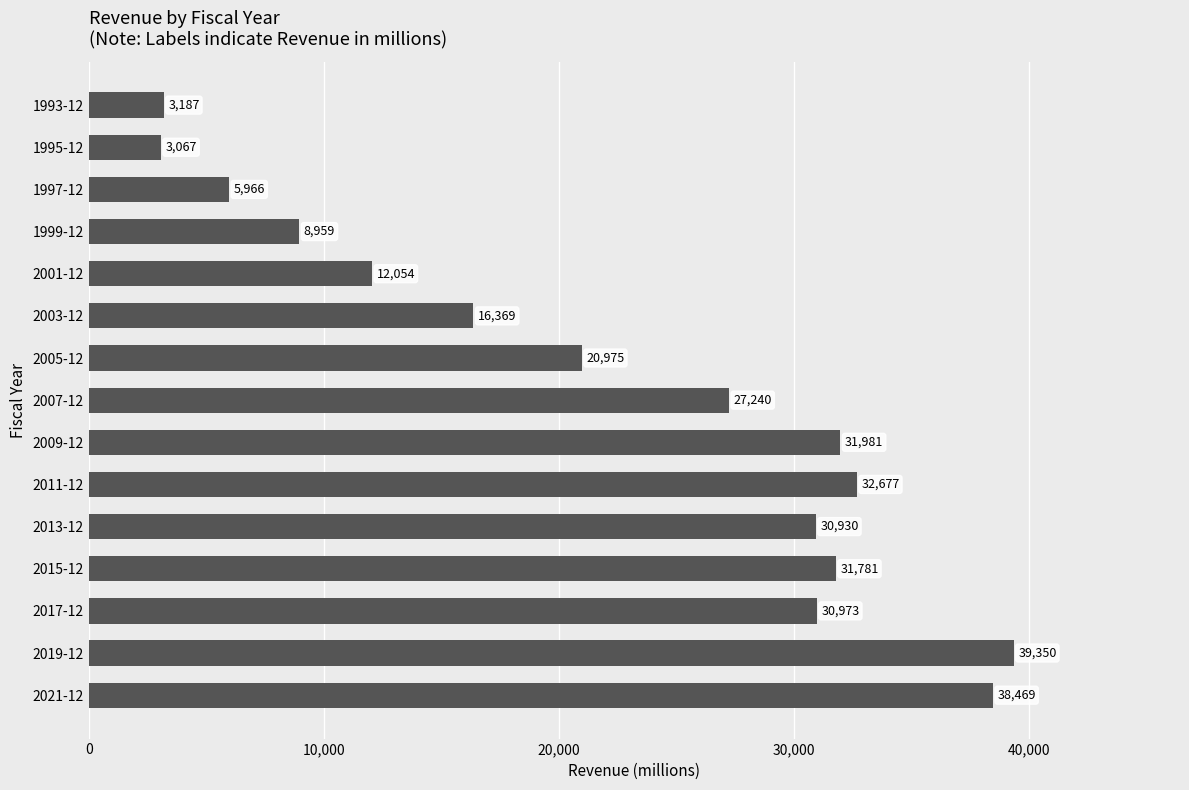

What is the difference between the second highest and second lowest values?

35282